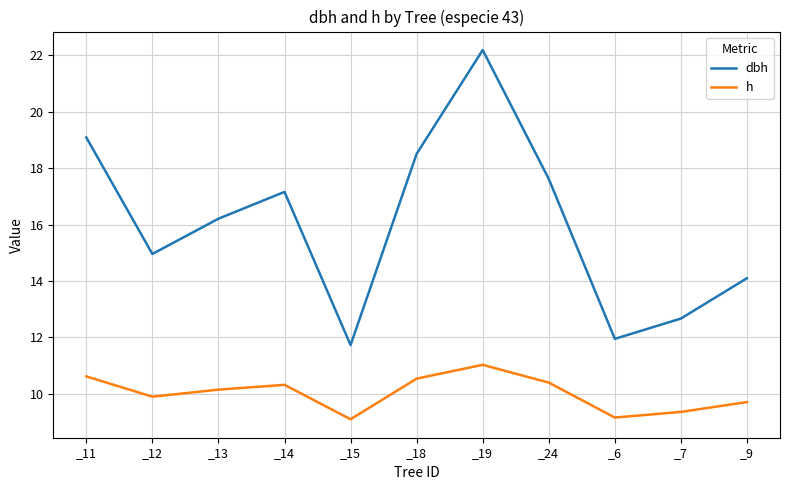

Rank the series by their average value, from lowest to highest.

h, dbh